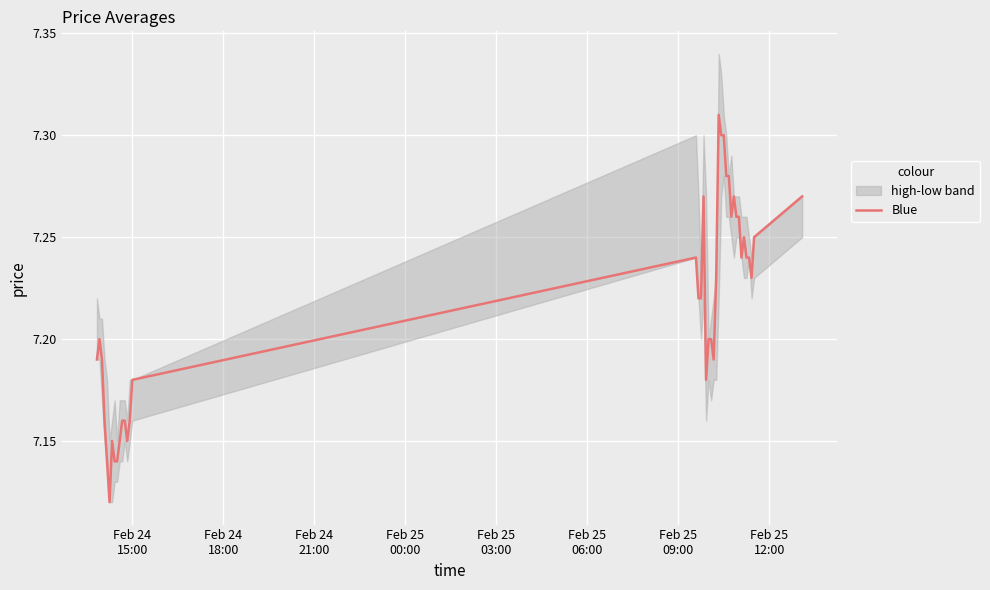

What is the difference between the maximum and minimum values?

0.2